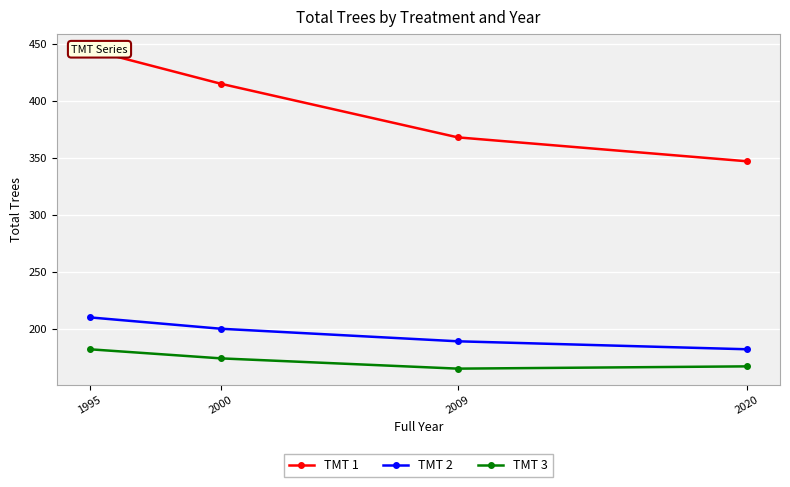

True or false: TMT 1 and TMT 3 cross at least once.

False